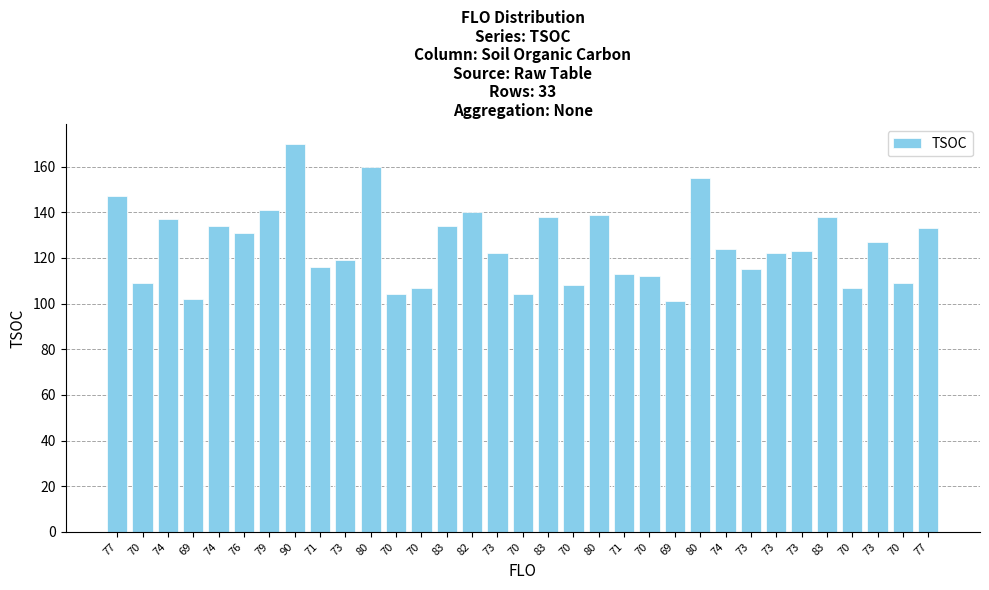

What is the difference between the second highest and minimum values?

59